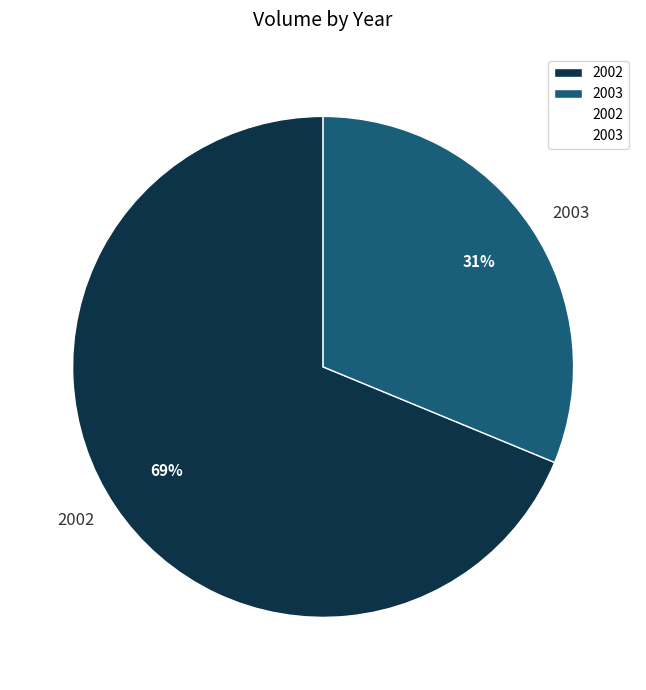

Combined, do 2002 and 2003 account for over 50%?

Yes